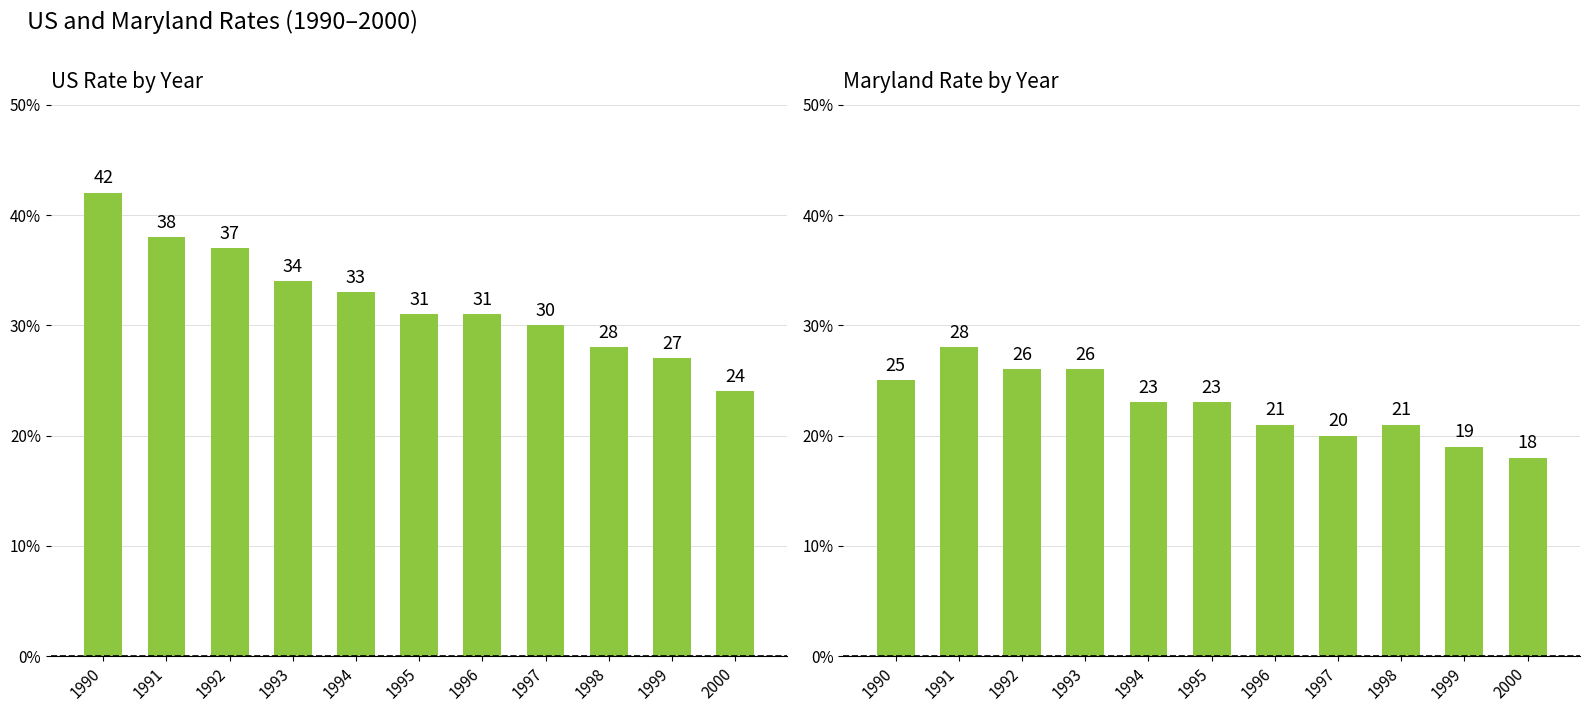

What is the sum of all US values?

355